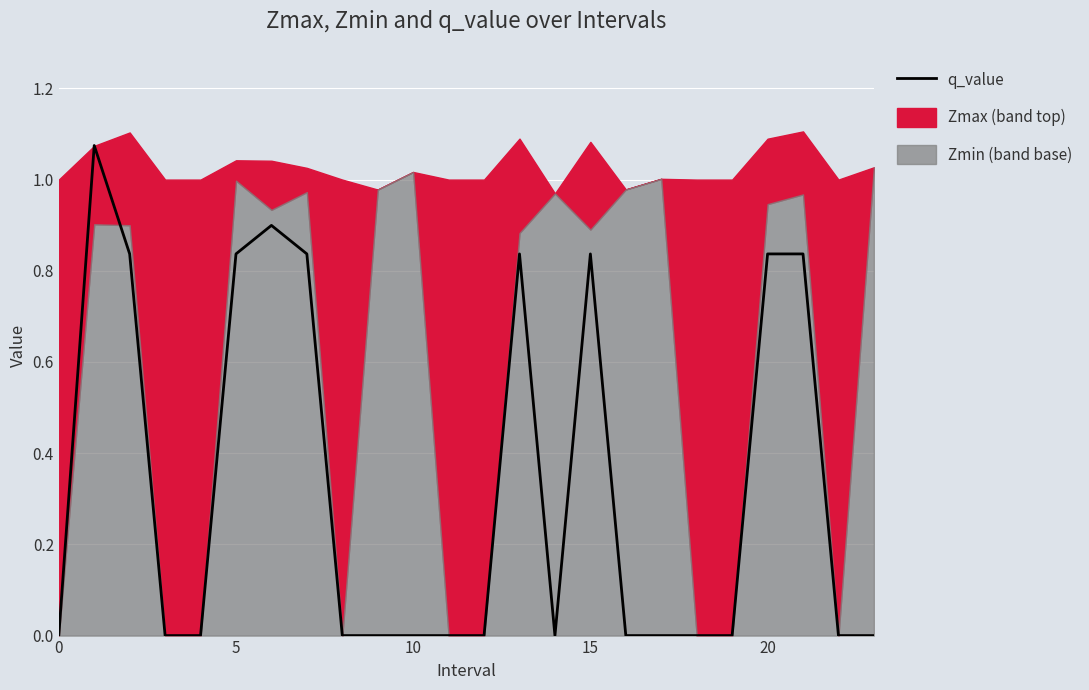

Is it true that the value at 15 is 0.7?

False